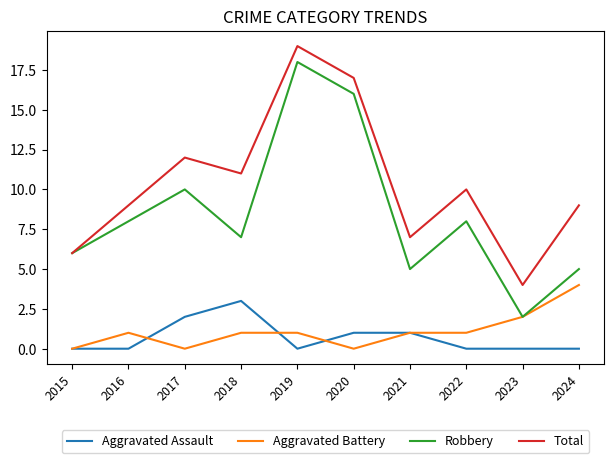

At which category is the sum across all series the highest?

2019